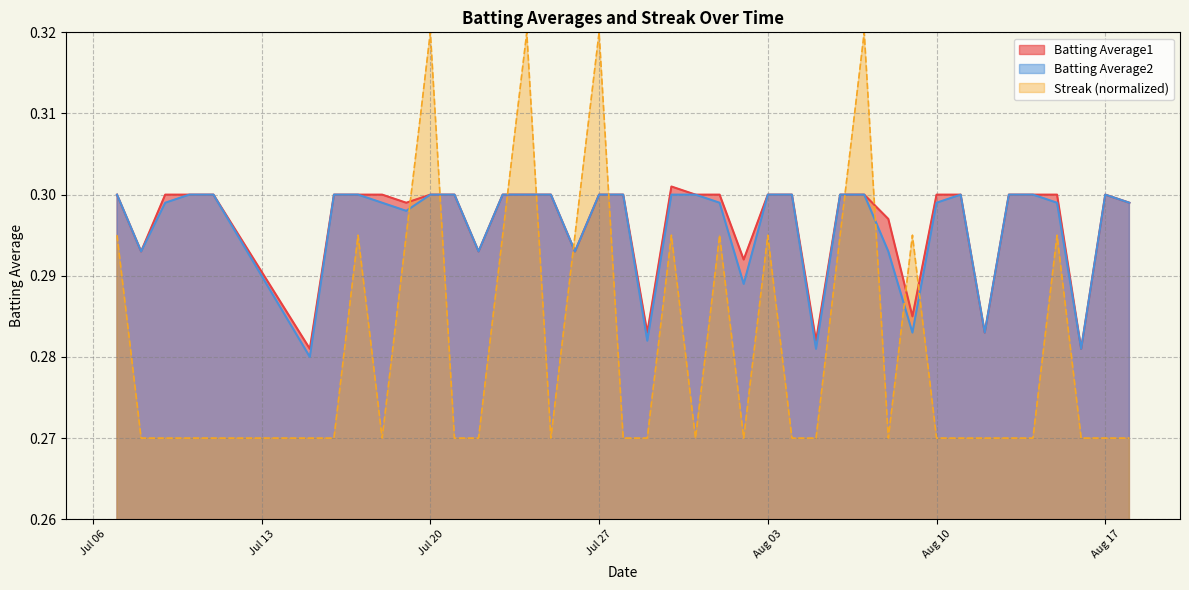

How many intersections are there between Streak (normalized) and Batting Average1?

10